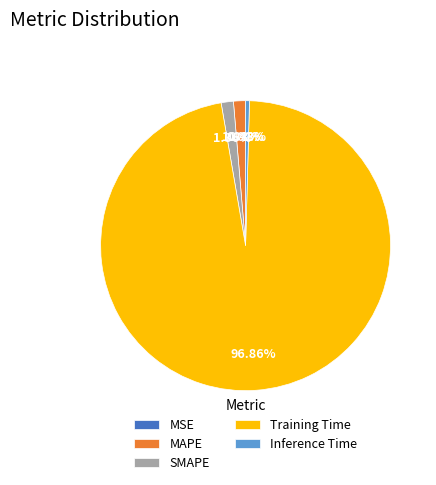

Does Training Time represent more than half of the total?

Yes